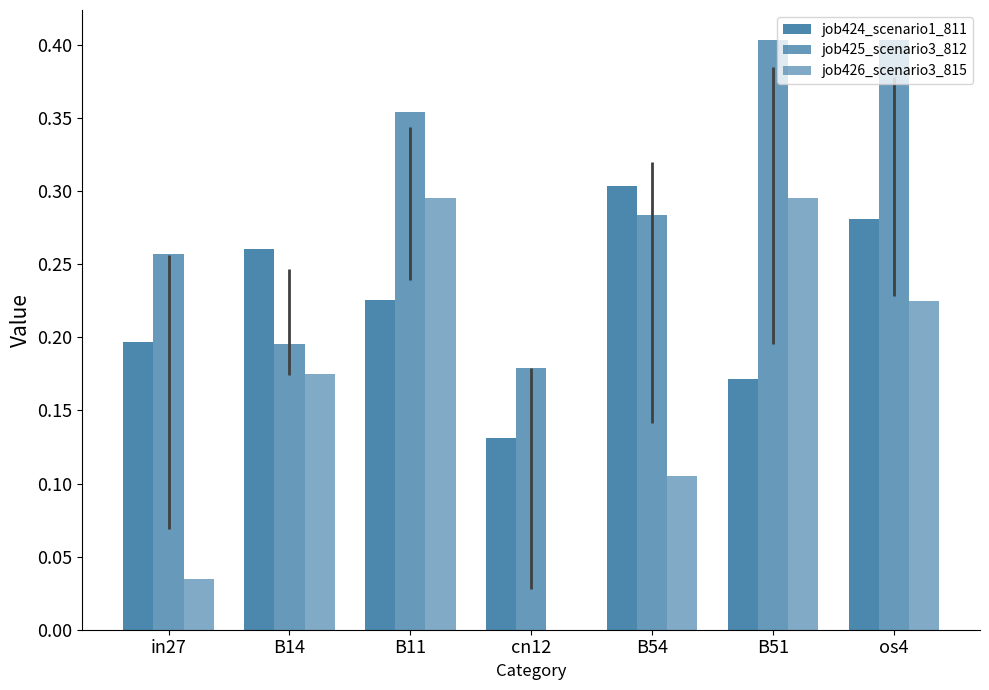

The value of job426_scenario3_815 at in27 is 0.0. True or false?

False